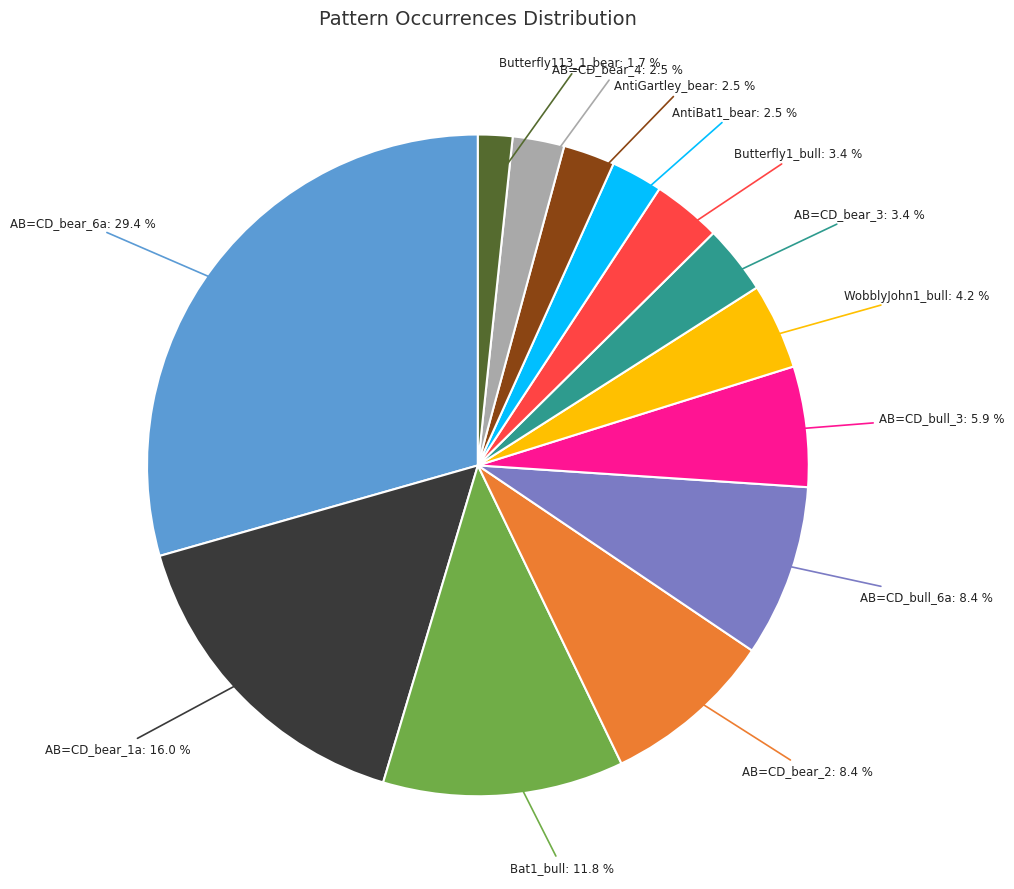

Is there any slice that represents more than half of the pie?

No